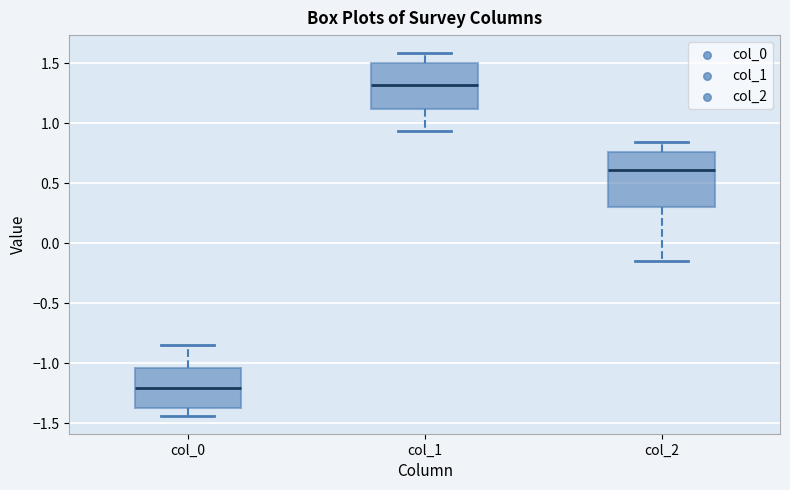

Reading left to right, transcribe this box plot: for each box, give where its median line is, the range the box spans, and where its two whiskers end, as read against the y-axis. The values are not printed on the chart, so give them approximately, as read against the axis.

col_0: median -1.20, box -1.35 to -1.05, whiskers -1.45 to -0.85
col_1: median 1.30, box 1.10 to 1.50, whiskers 0.95 to 1.60
col_2: median 0.60, box 0.30 to 0.75, whiskers -0.15 to 0.85